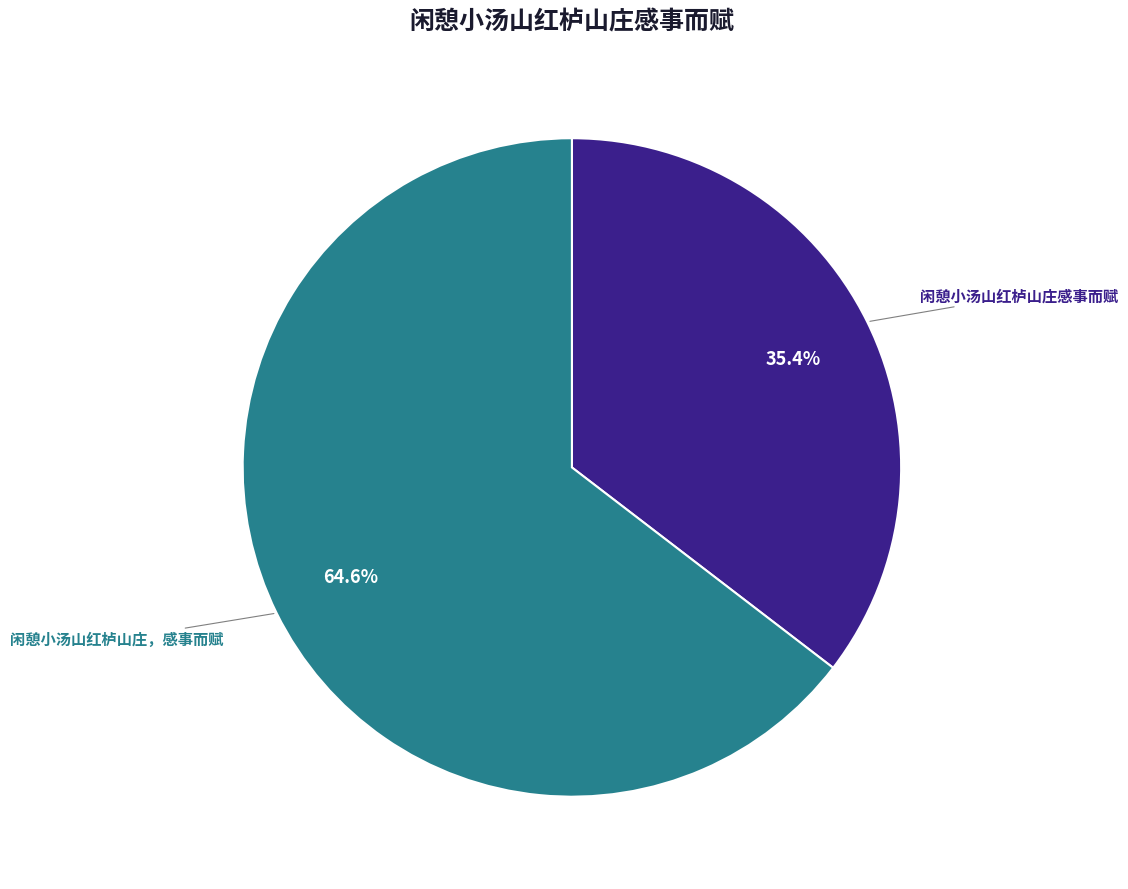

What percentage is the 闲憩小汤山红栌山庄，感事而赋 slice, to the nearest percent?

65%